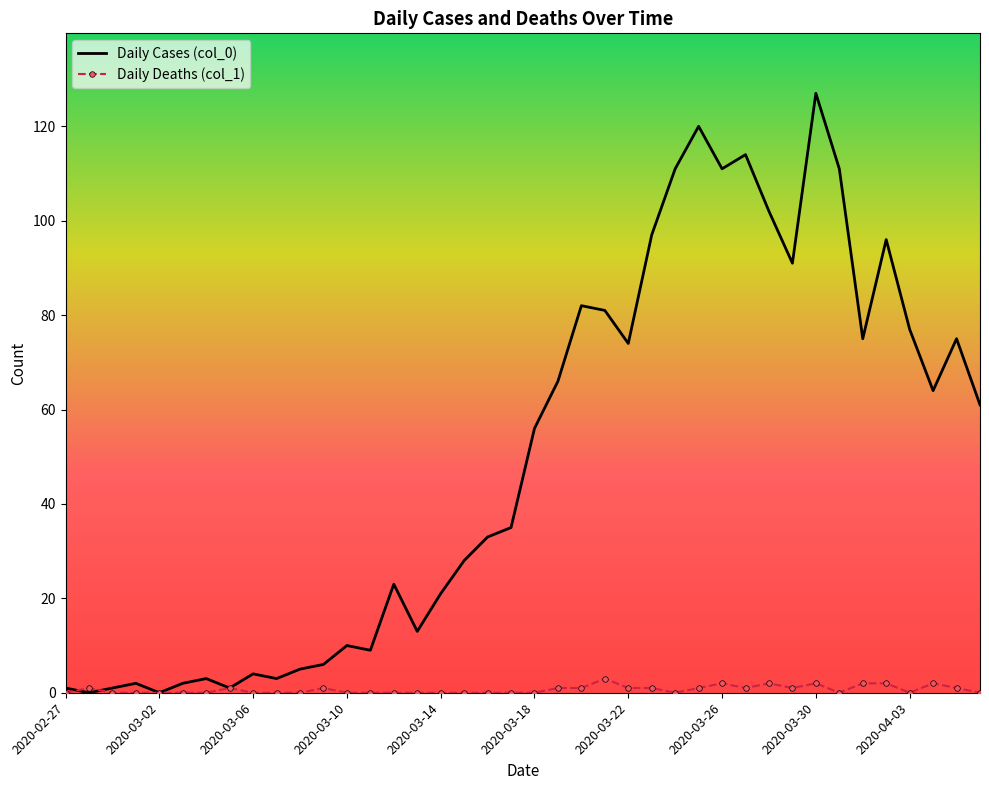

What is the greatest value displayed?

127